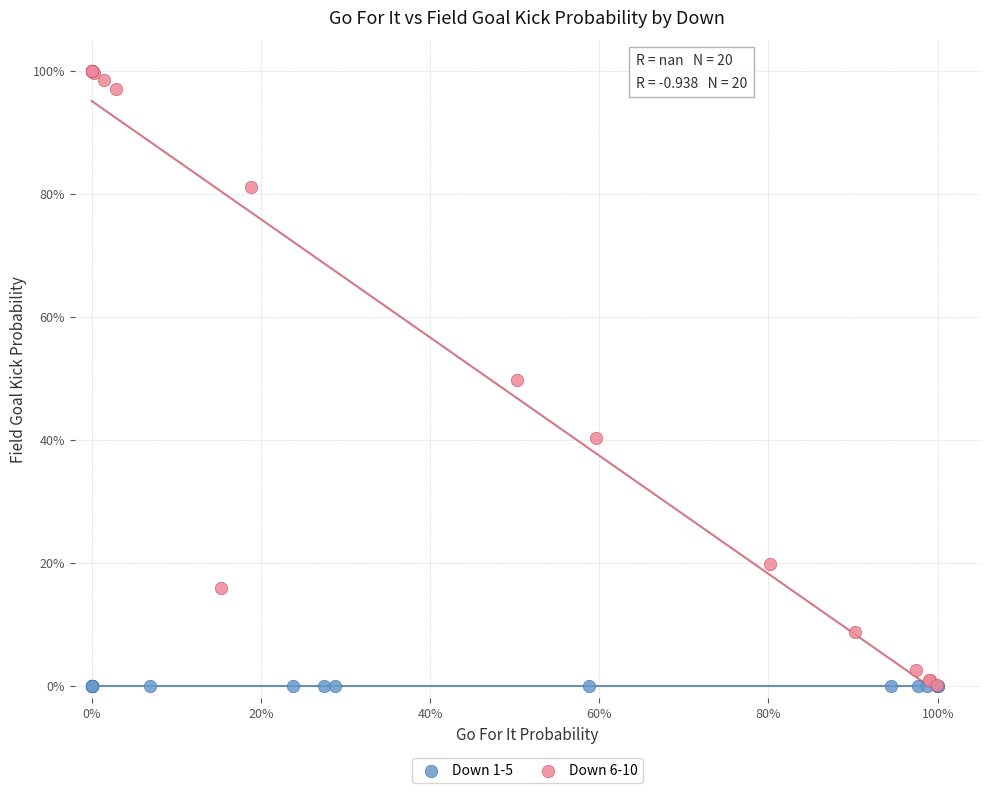

What are all the series names shown in the legend?

Down 1-5, Down 6-10